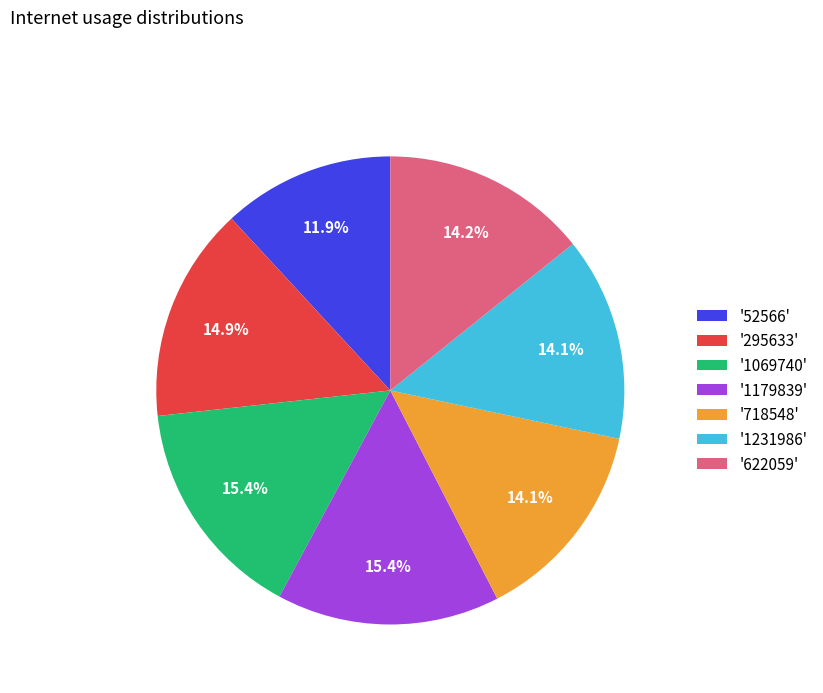

Which slice is the smallest?

'52566'